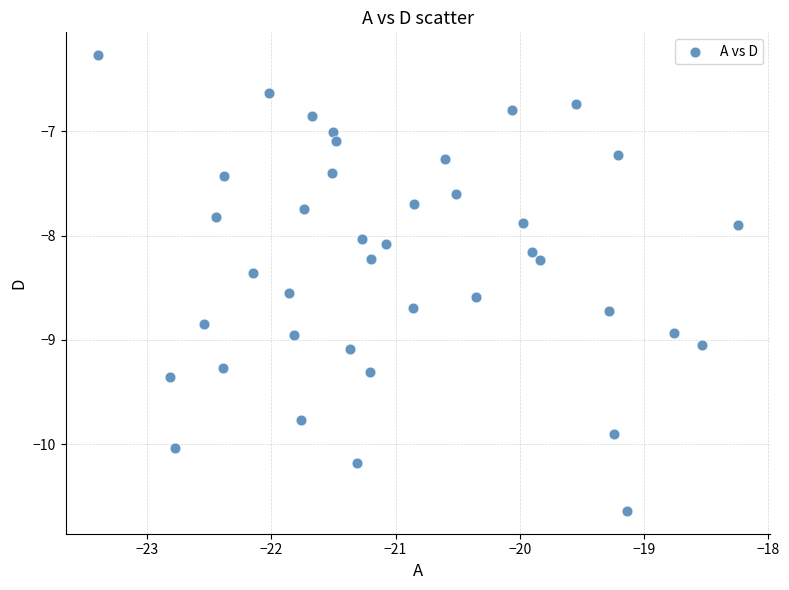

What is the range of Y values (max minus min)?

4.4